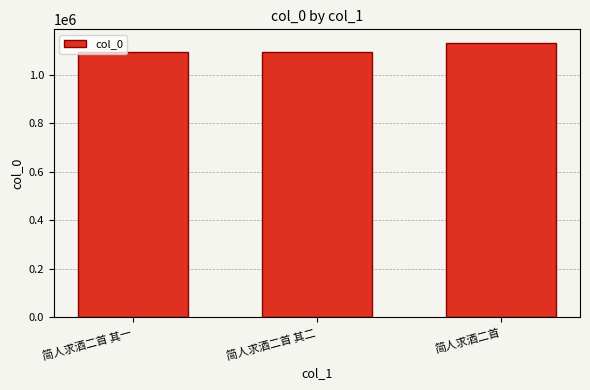

What is the average value?

1106941